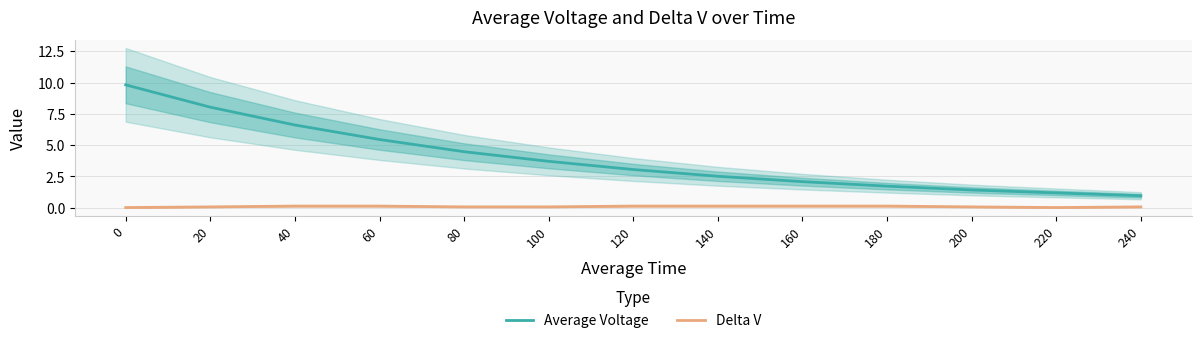

What is the difference between the highest and lowest values at 20?

8.0